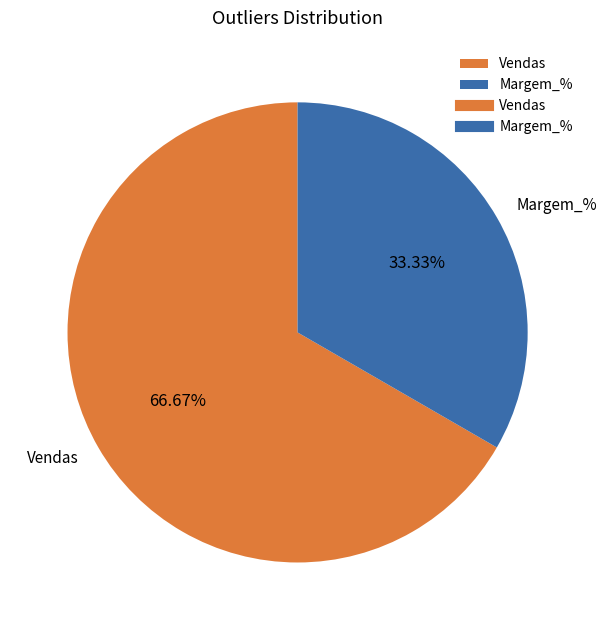

Which category has the smallest portion of the pie?

Margem_%